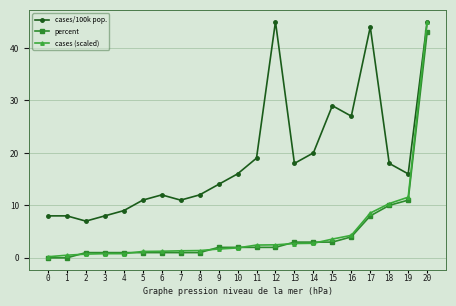

What is the value of the cases (scaled) point at the 9th from the left?

1.4